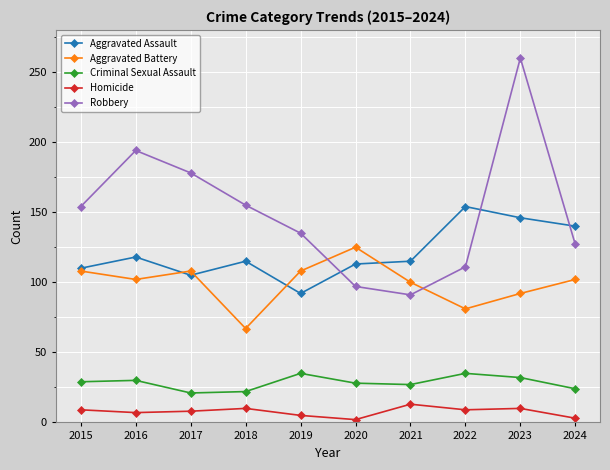

In Robbery, how many points are higher than both neighbors (excluding endpoints)?

2